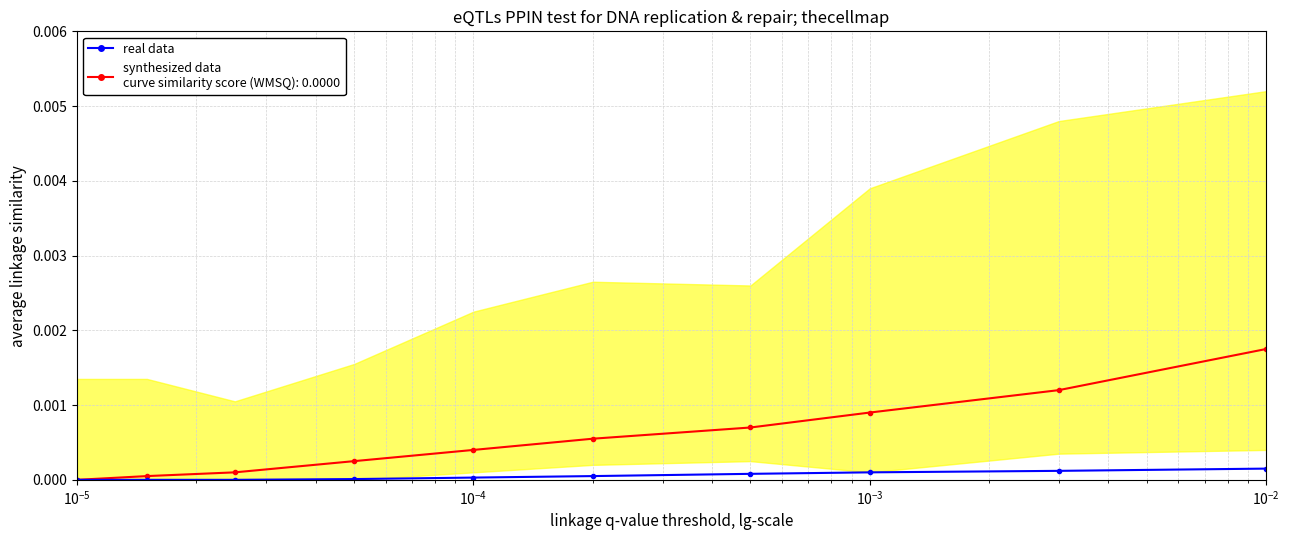

How many lines are shown in the chart?

2